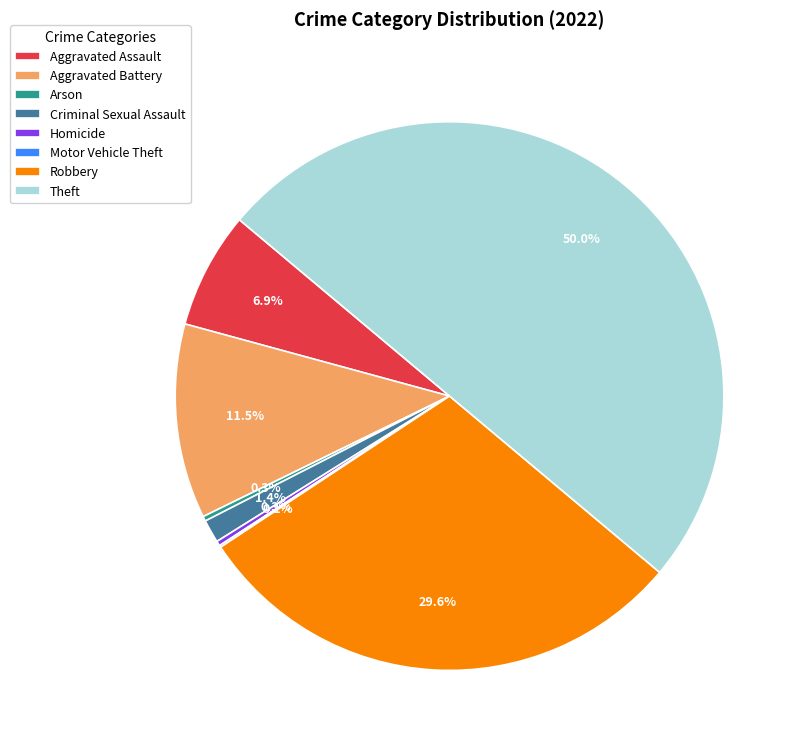

Between Aggravated Battery and Aggravated Assault, which is larger?

Aggravated Battery